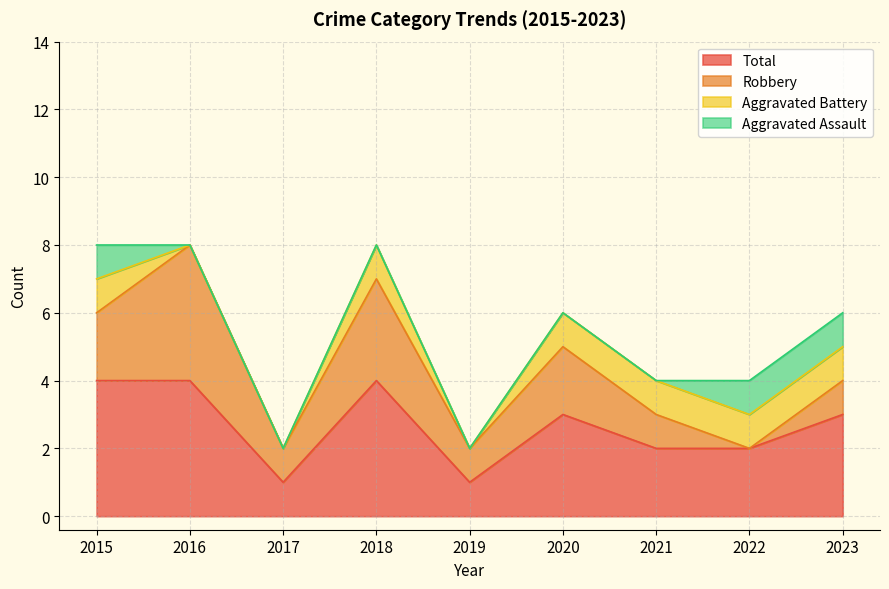

What is the sum of all Total values?

24